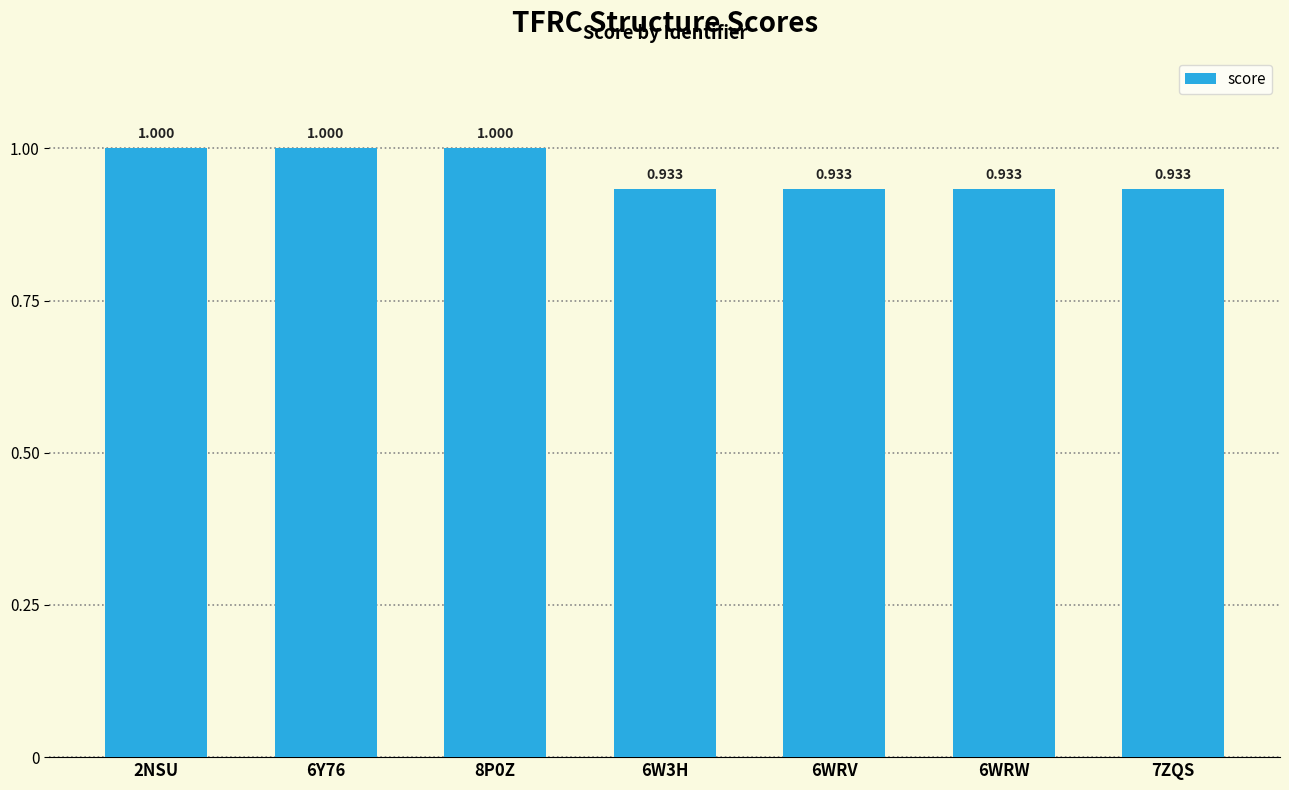

What is the label of the 5th bar from the left?

6WRV